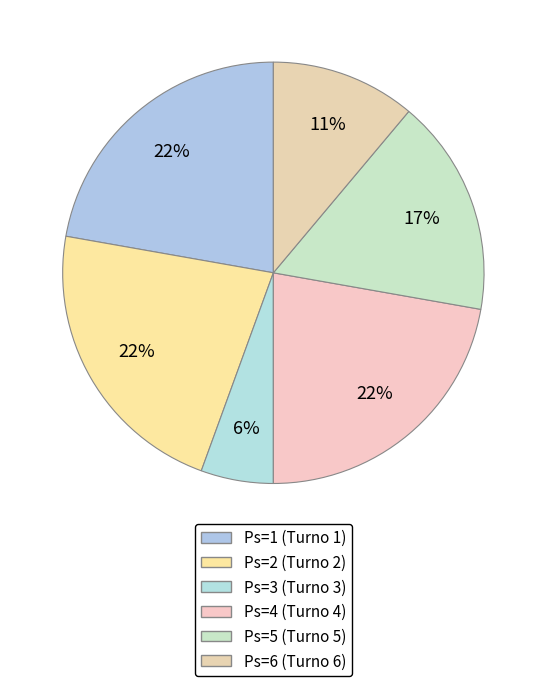

How many segments does this pie chart have?

6